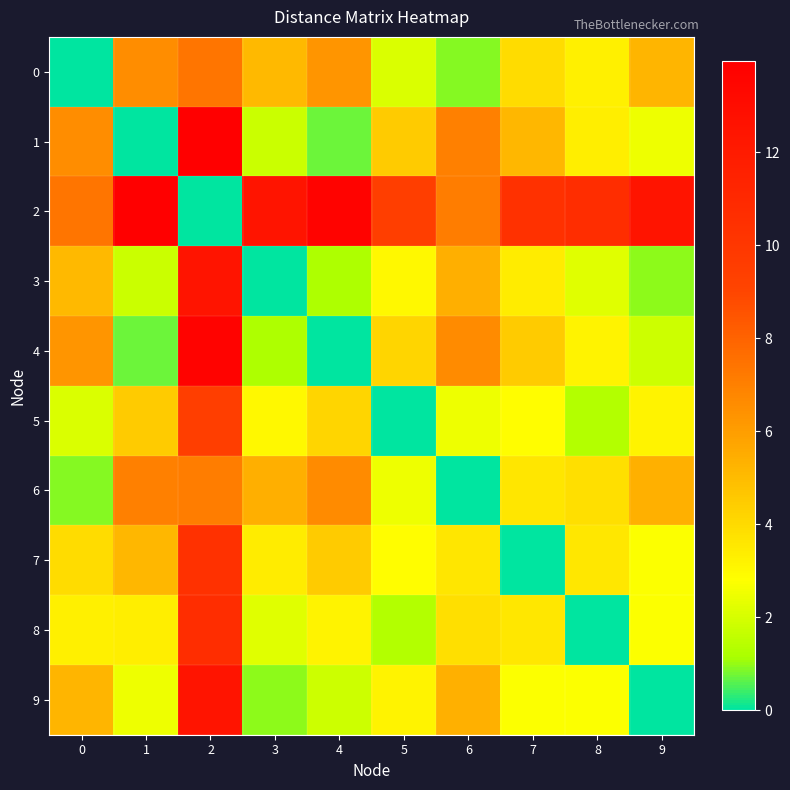

Rank the series by their maximum value, from highest to lowest.

1, 2, 4, 3, 9, 8, 7, 5, 0, 6